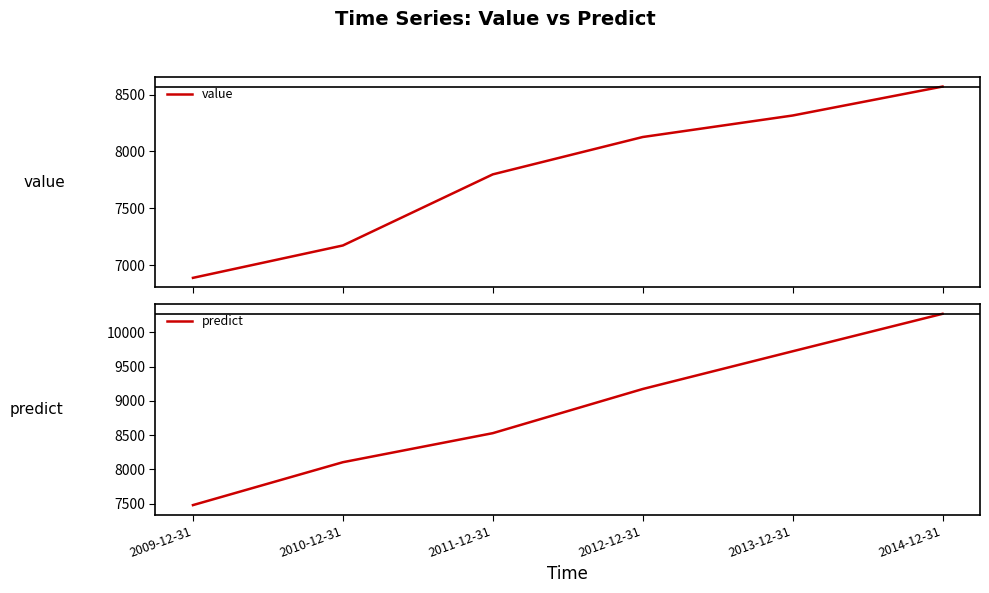

Reading right to left, what are all the values shown in this chart?

value: 2014-12-31=8570.2	2013-12-31=8315.5	2012-12-31=8126.2	2011-12-31=7797.6	2010-12-31=7171.9	2009-12-31=6887.0
predict: 2014-12-31=10269.0	2013-12-31=9722.0	2012-12-31=9171.5	2011-12-31=8527.0	2010-12-31=8103.0	2009-12-31=7477.0